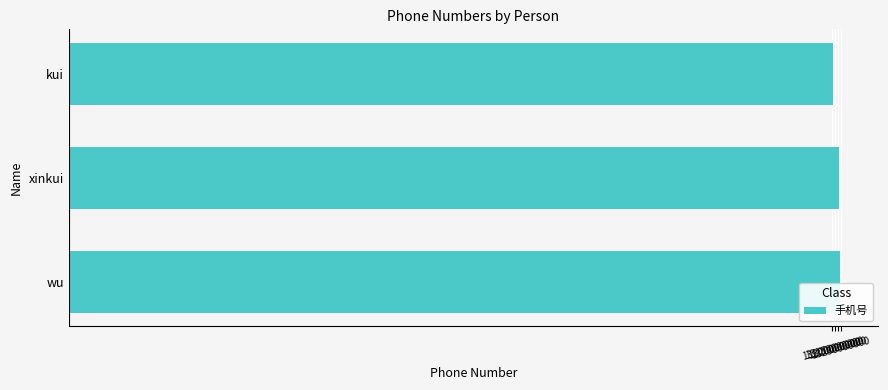

The chart shows a value of 3462014880 at xinkui. True or false?

False